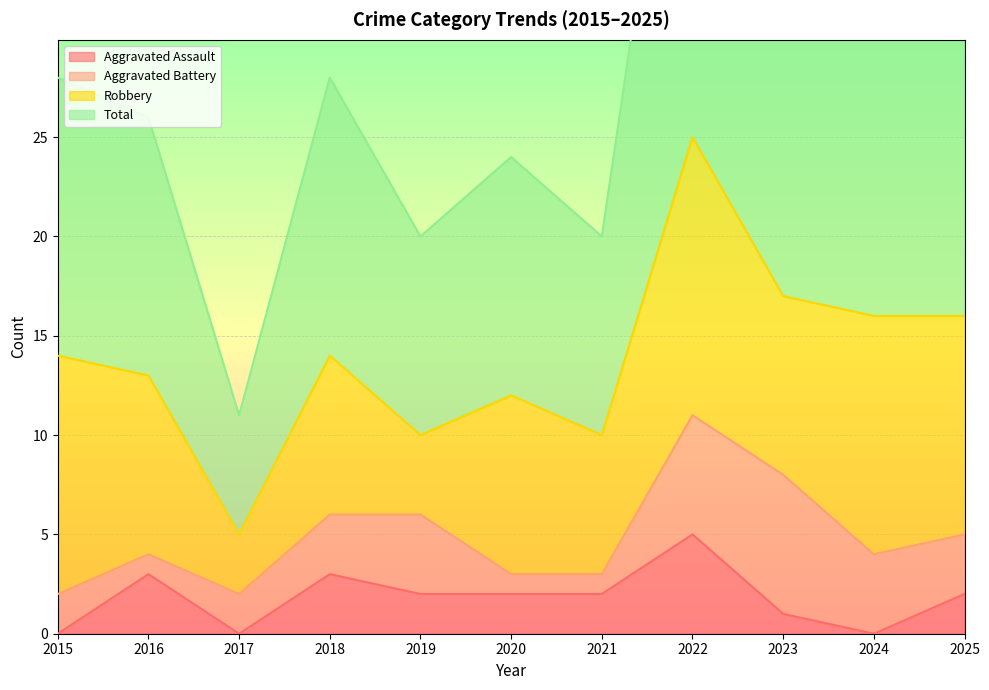

Which category has the highest value in the Aggravated Assault series?

2022